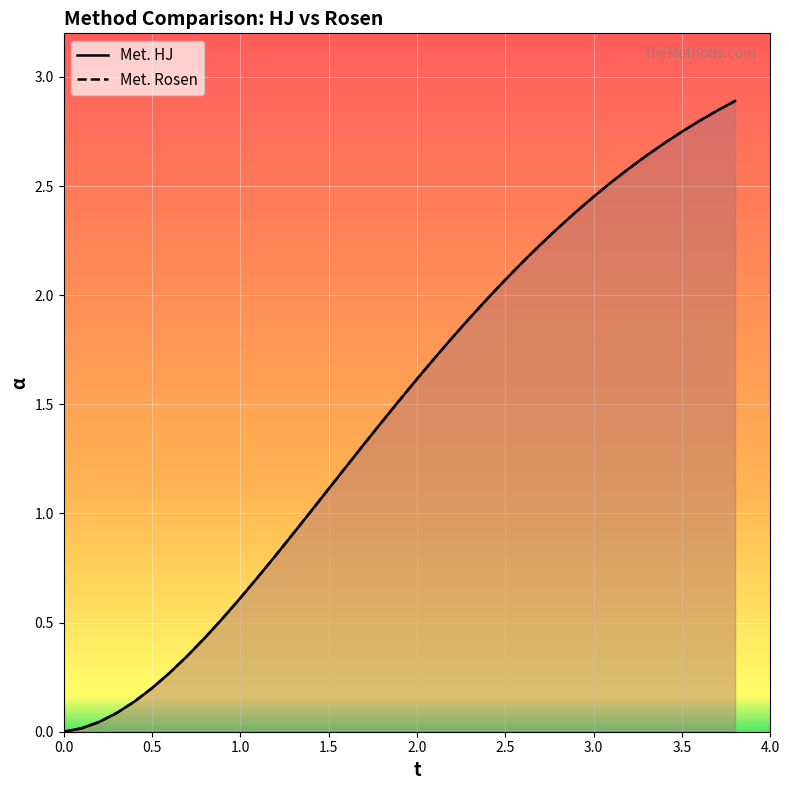

The value of Met. HJ at 9 is 0.8. True or false?

False